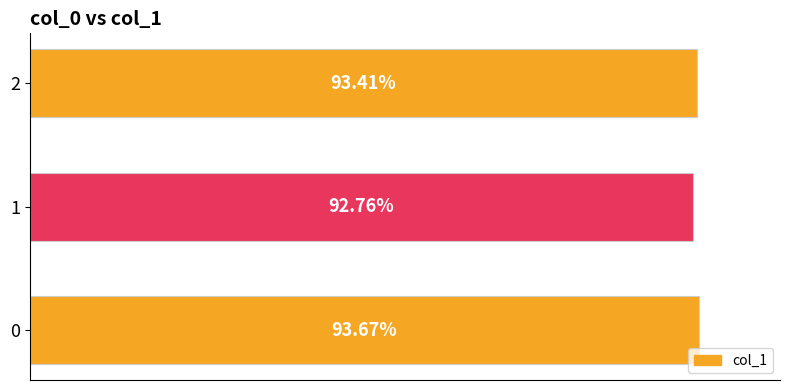

Does the chart contain any negative values?

No